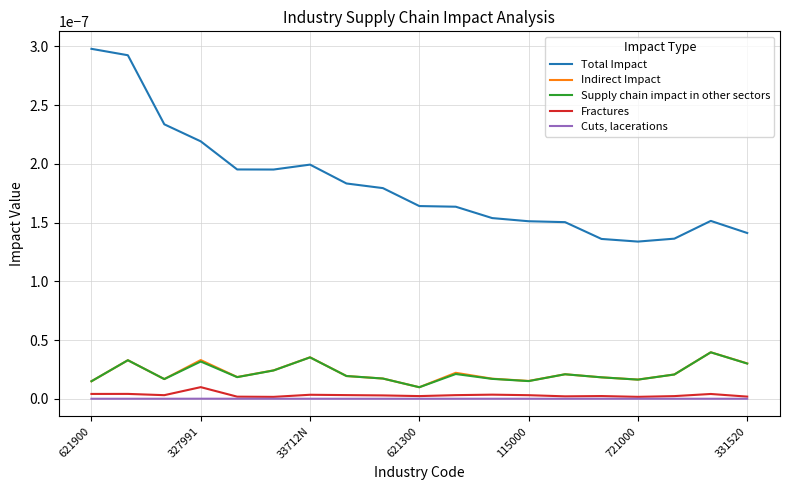

In Total Impact, how many points are higher than both neighbors (excluding endpoints)?

2